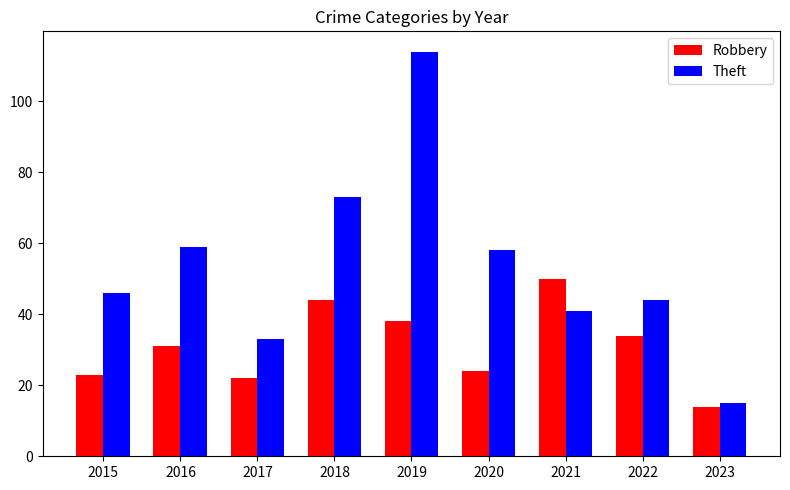

Is the value of Theft at 2022 greater than the value of Robbery at 2017?

Yes